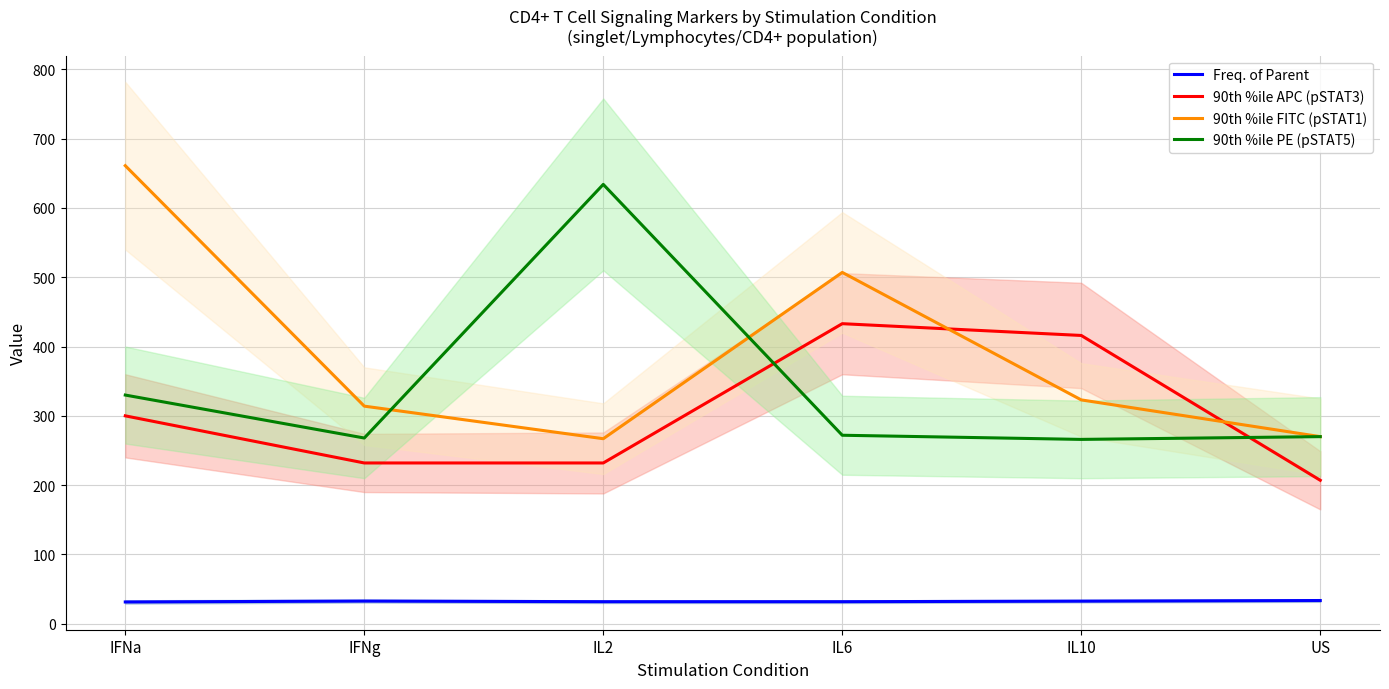

Is the value of 90th %ile PE (pSTAT5) at IL2 greater than the value of 90th %ile APC (pSTAT3) at IFNg?

Yes